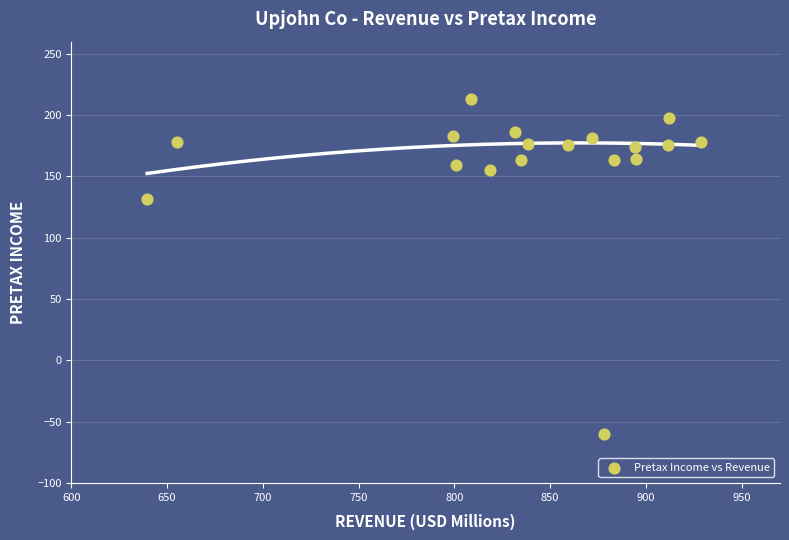

What Y value in the scatter plot is closest to 76?

131.8